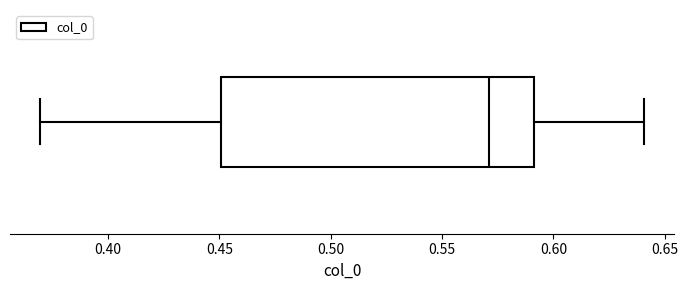

Read this box plot against the x-axis: the position of the median line, the range covered by the box, and the ends of both whiskers. The values are not printed on the chart, so give them approximately, as read against the axis.

median 0.57, box 0.45 to 0.59, whiskers 0.37 to 0.64